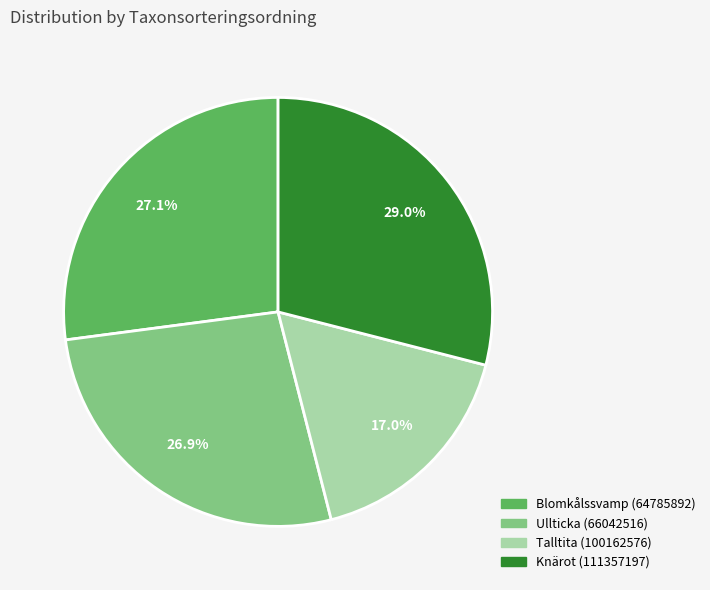

How many slices are in this pie chart?

4